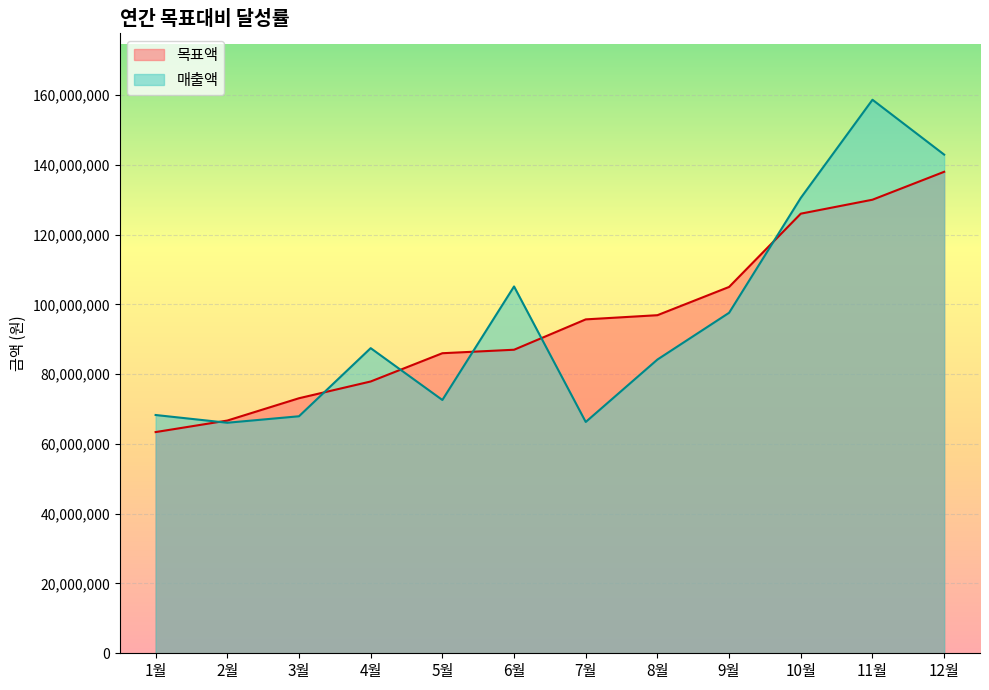

What is the average value of the 목표액 series?

95475000